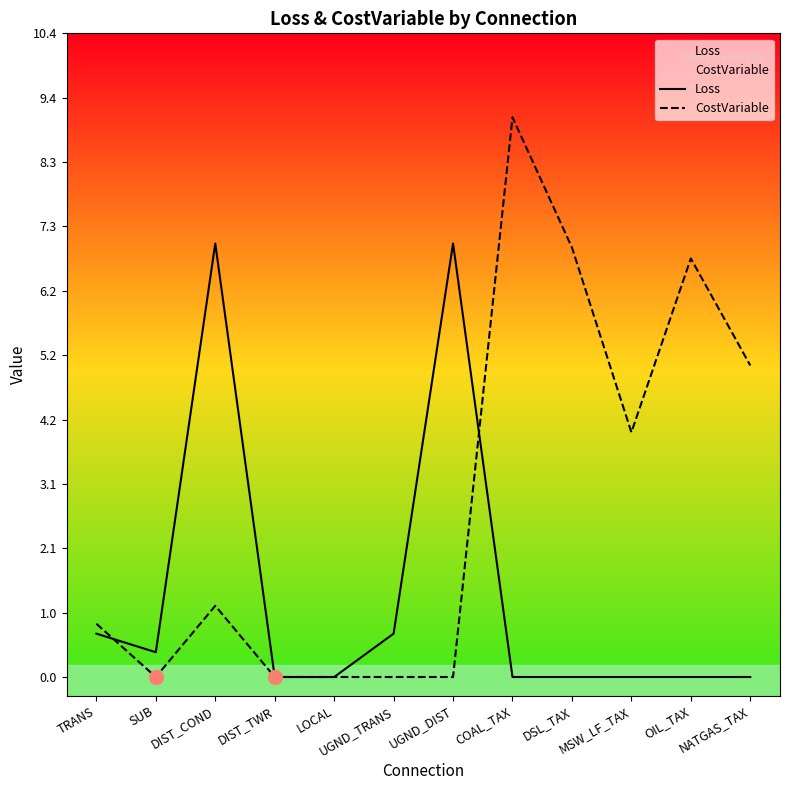

How many interior local valleys does the Loss series have?

1